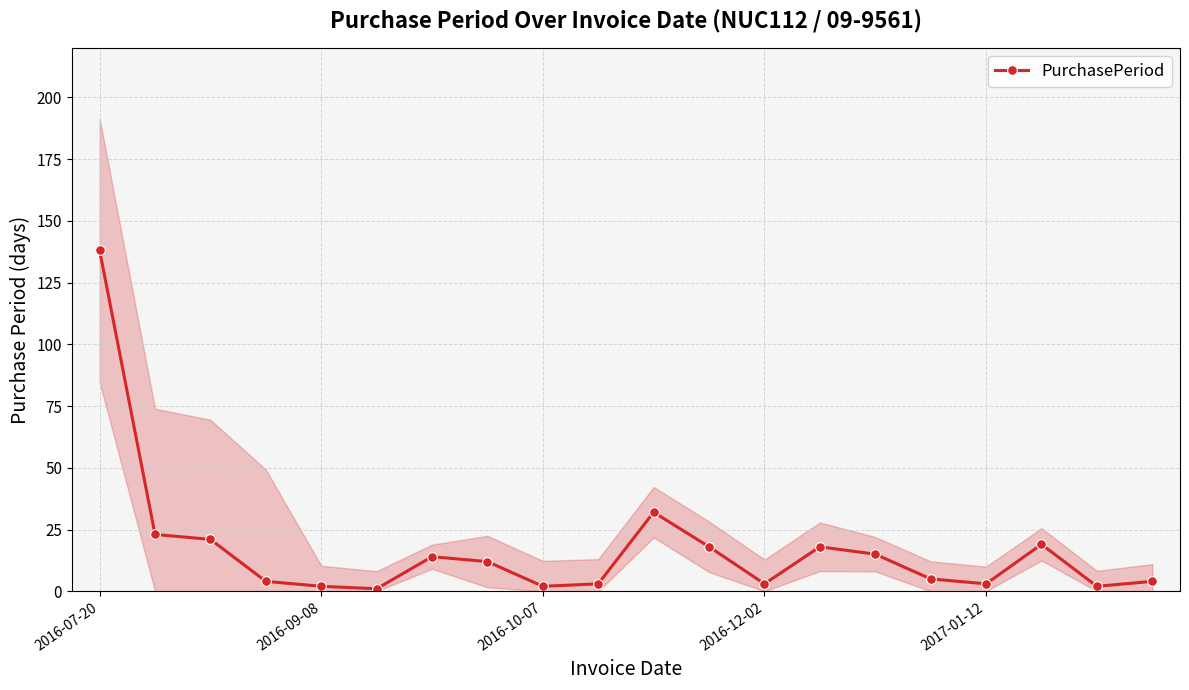

What is the ratio of the value at 5 to the value at 18?

0.5